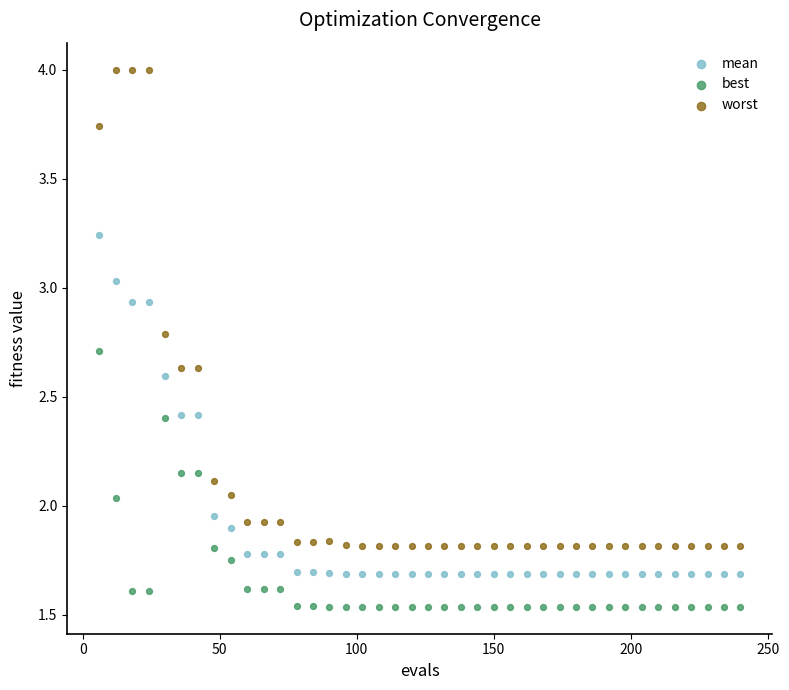

Which series has the largest Y range (max minus min)?

worst